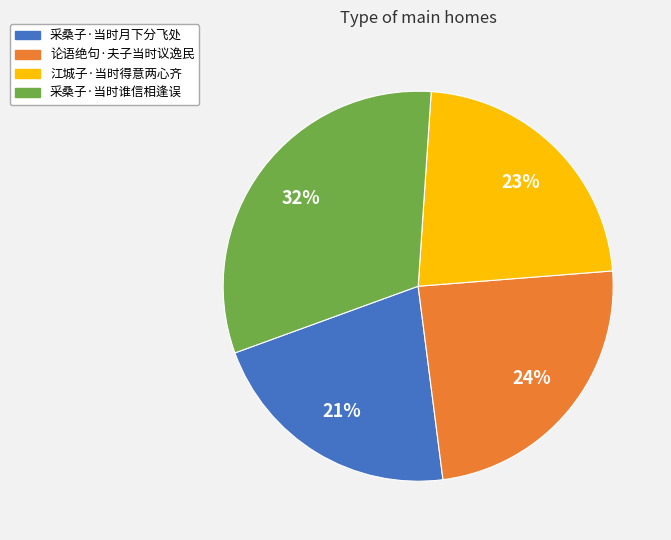

Which category has the biggest portion of the pie?

采桑子·当时谁信相逢误